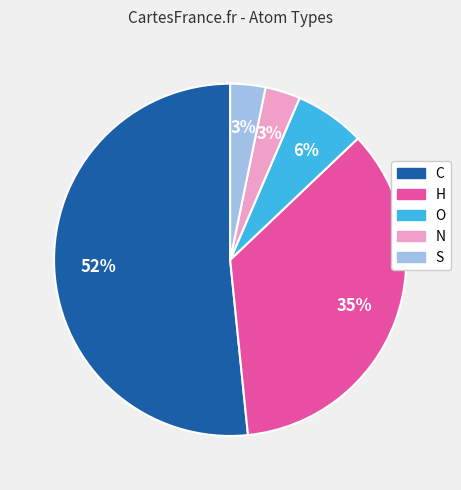

Combined, do C and H account for over 50%?

Yes